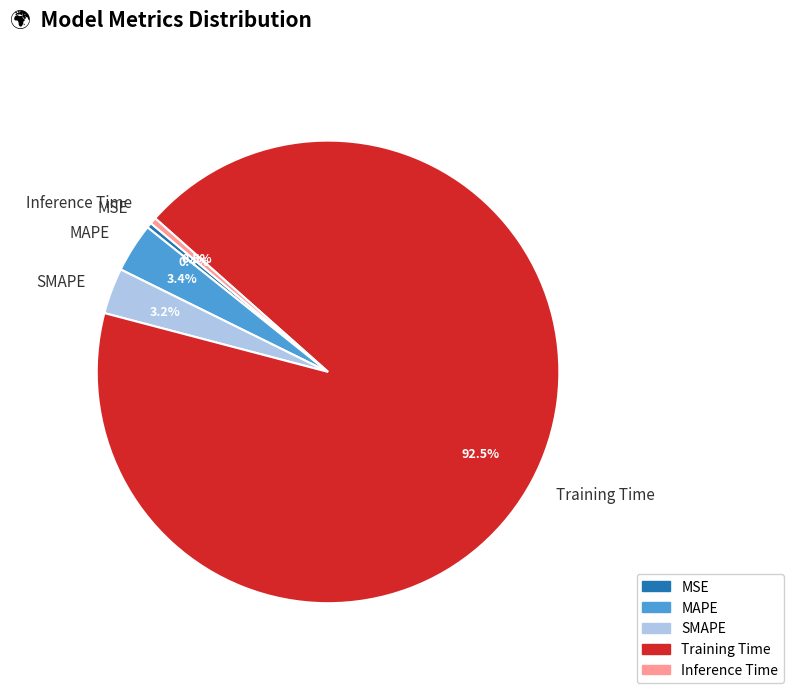

Do Inference Time and MSE together represent more than half of the pie?

No